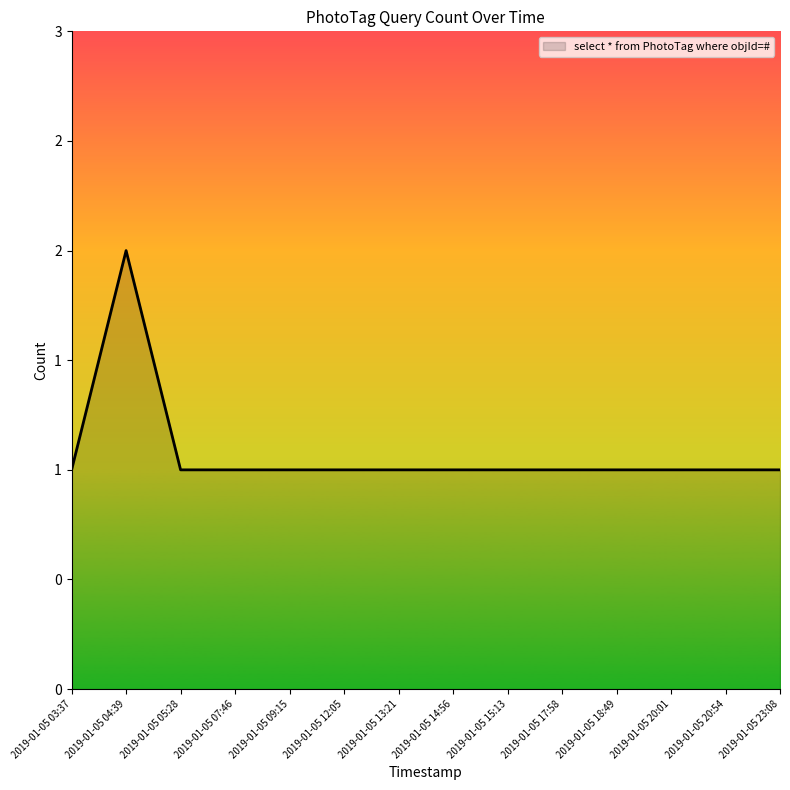

The value at 2019-01-05 14:56 is 1. True or false?

True